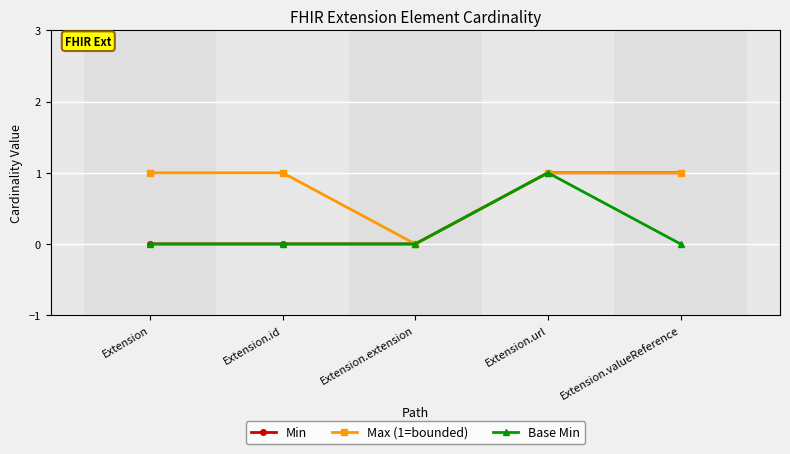

True or false: Min has a value of 1 at Extension.url.

True